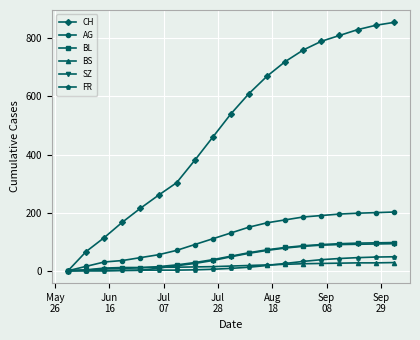

Which series has the widest spread of values?

CH